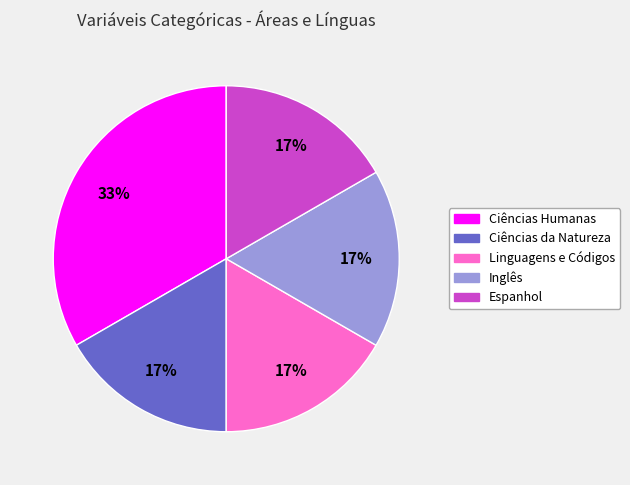

Do Espanhol and Inglês together represent more than half of the pie?

No